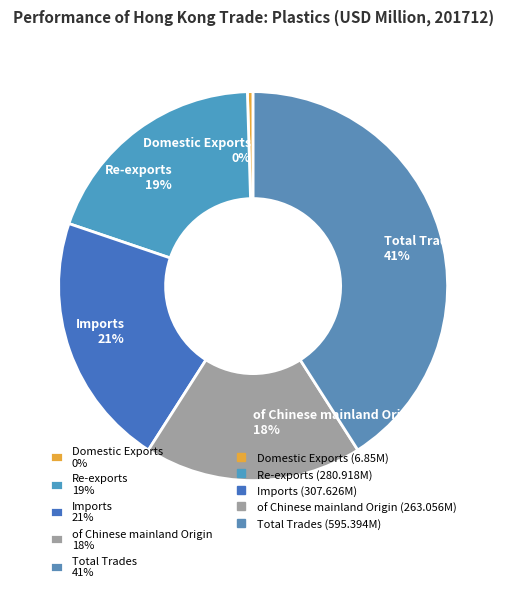

Between Re-exports and Domestic Exports, which is larger?

Re-exports